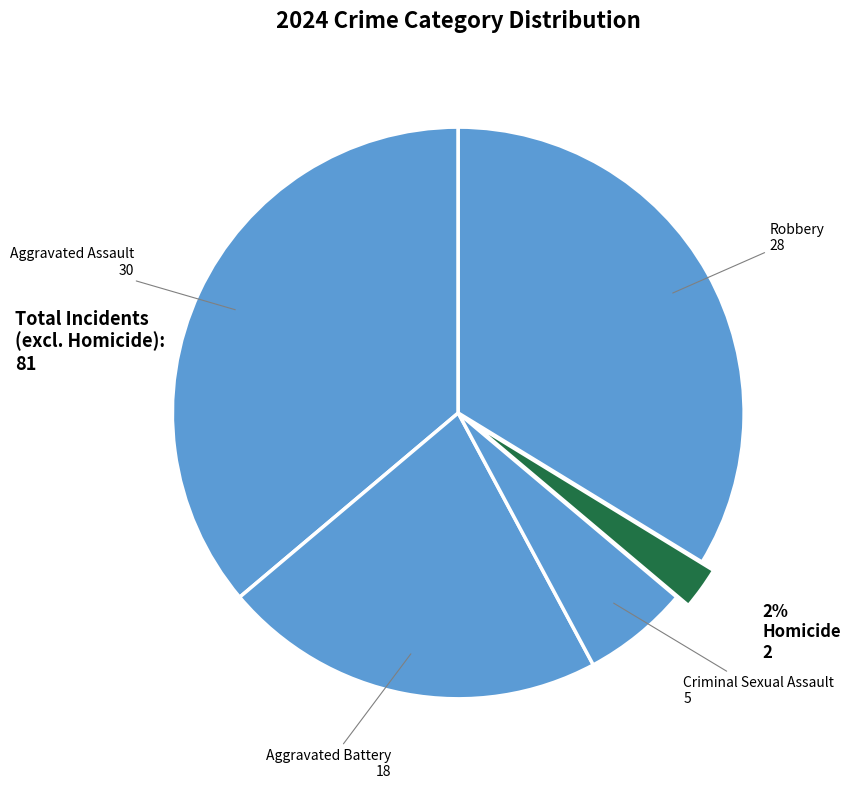

Does Homicide represent more than half of the total?

No